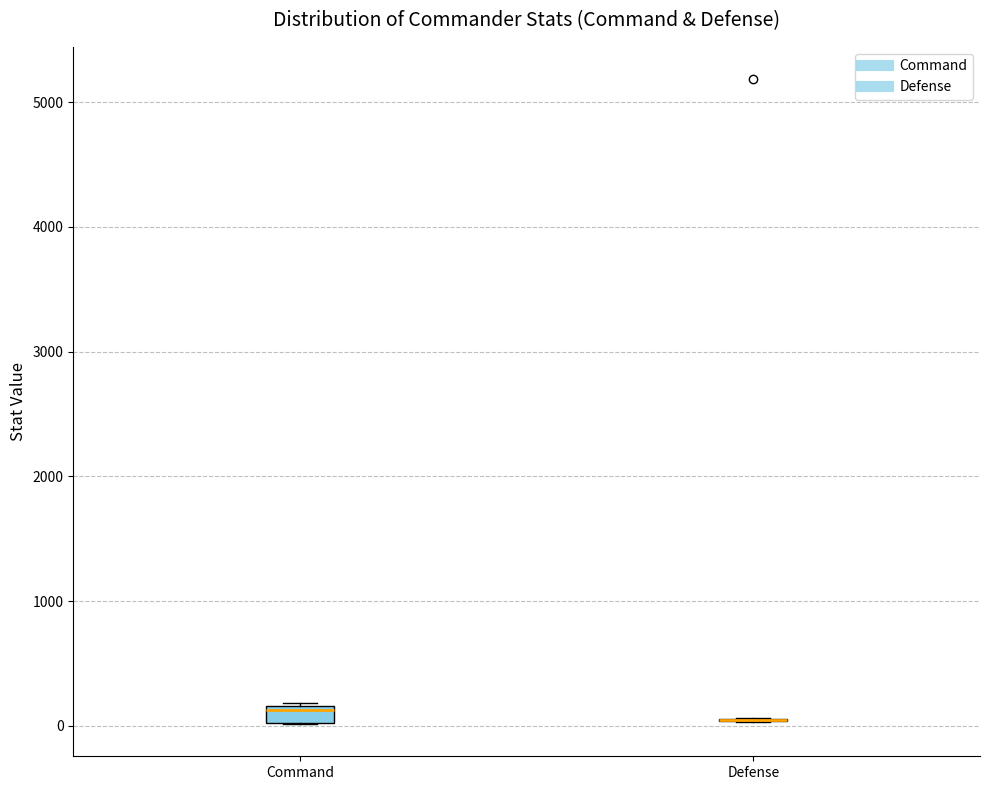

Comparing the boxes themselves (not the whiskers), which one is the tallest?

Command